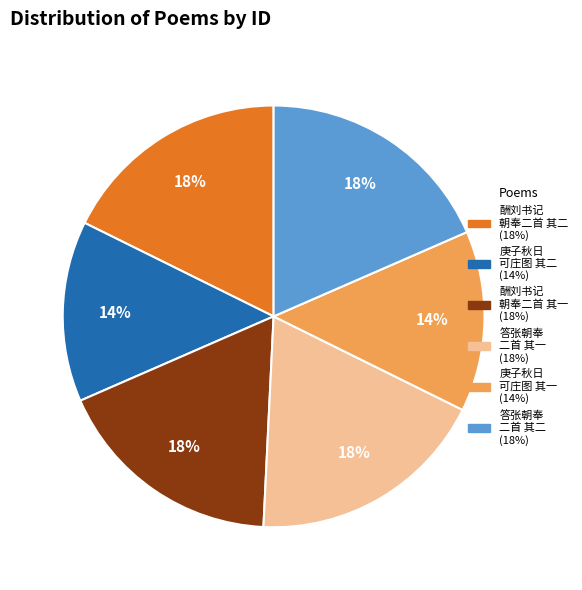

To the nearest percent, what is the average slice percentage?

17%